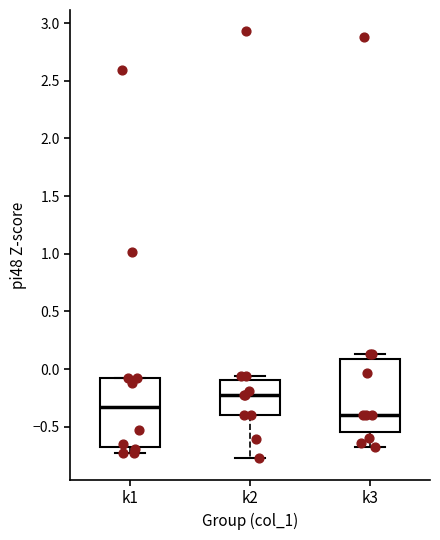

Reading left to right, read every box against the y-axis: the position of its median line, the range the box covers, and the ends of its whiskers. The values are not printed on the chart, so give them approximately, as read against the axis.

k1: median -0.30, box -0.70 to -0.10, whiskers -0.75 to -0.10
k2: median -0.25, box -0.40 to -0.10, whiskers -0.75 to -0.05
k3: median -0.40, box -0.55 to 0.10, whiskers -0.70 to 0.15